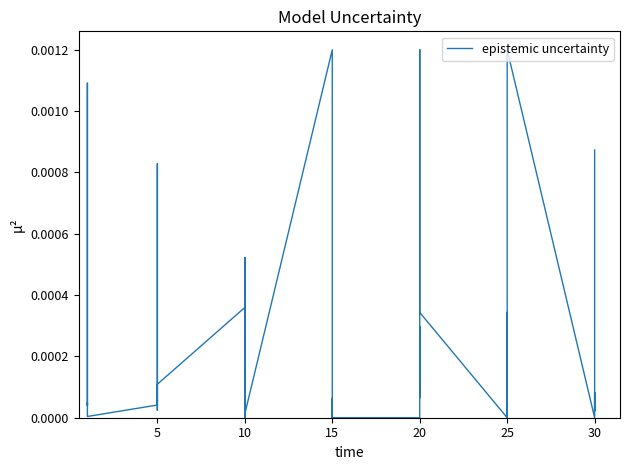

True or false: the data shows 0.0 at 25.

True